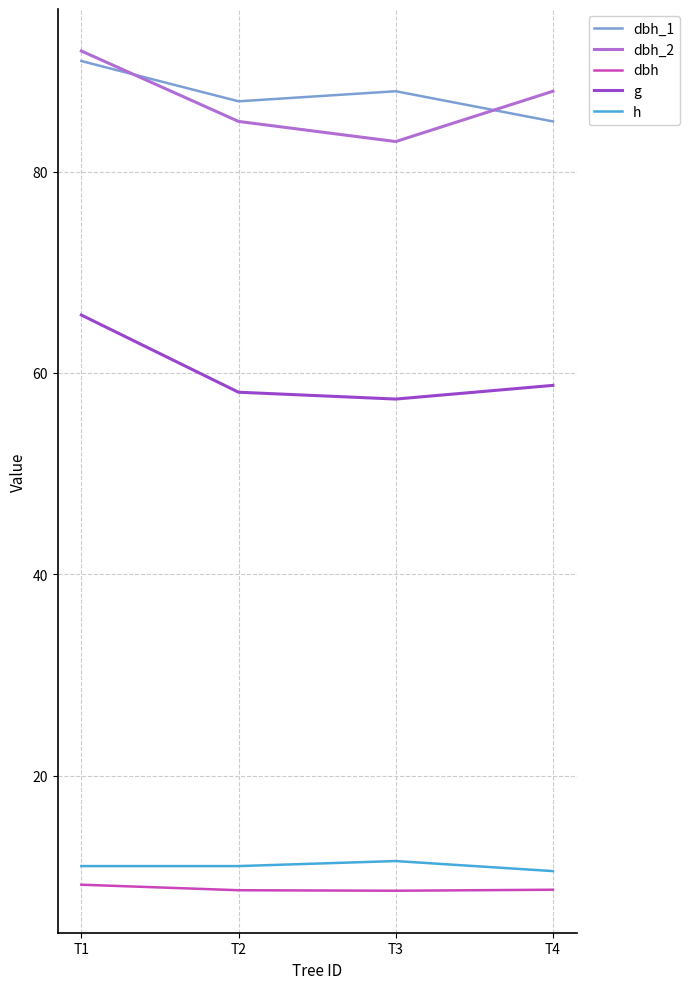

True or false: h and dbh cross at least once.

False